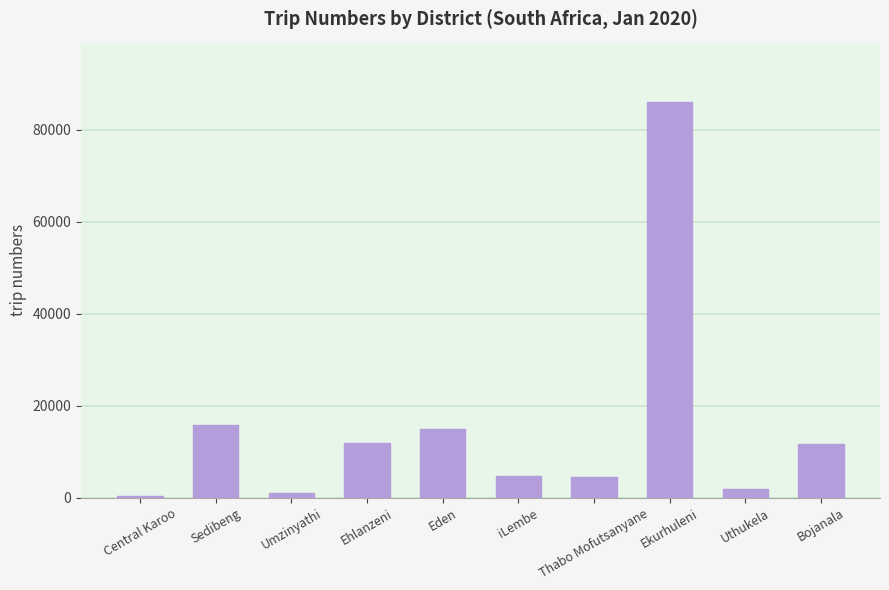

How many data points are less than 11610?

5